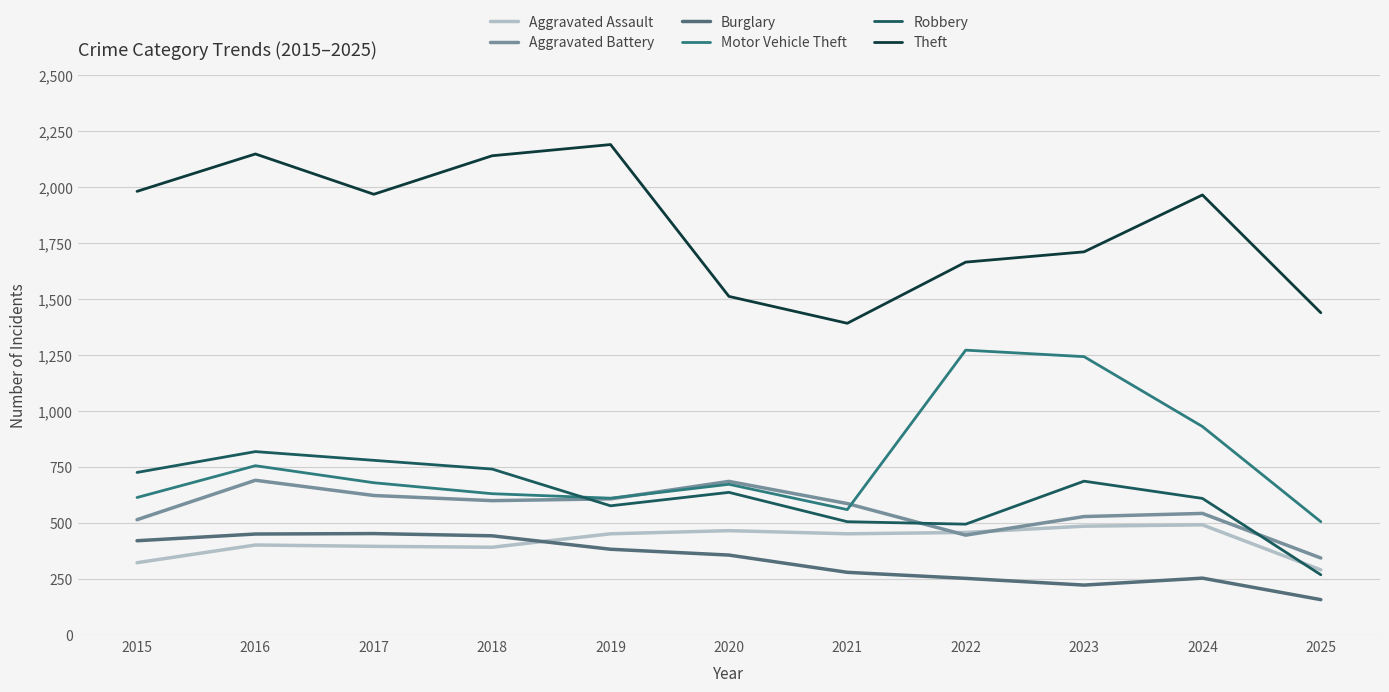

The value of Burglary at 2018 is 233. True or false?

False